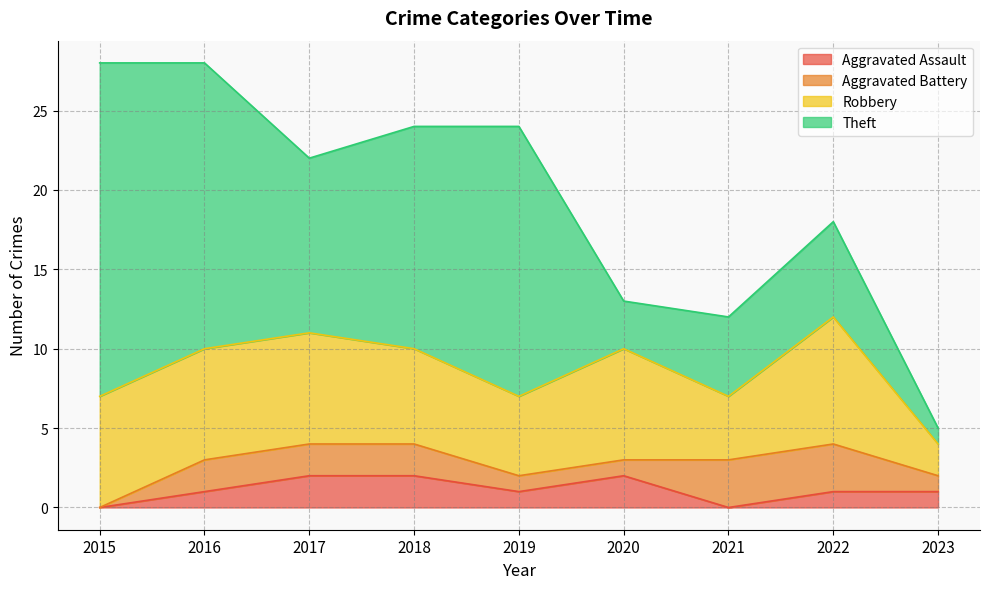

What are all the series names shown in the legend?

Aggravated Assault, Aggravated Battery, Robbery, Theft